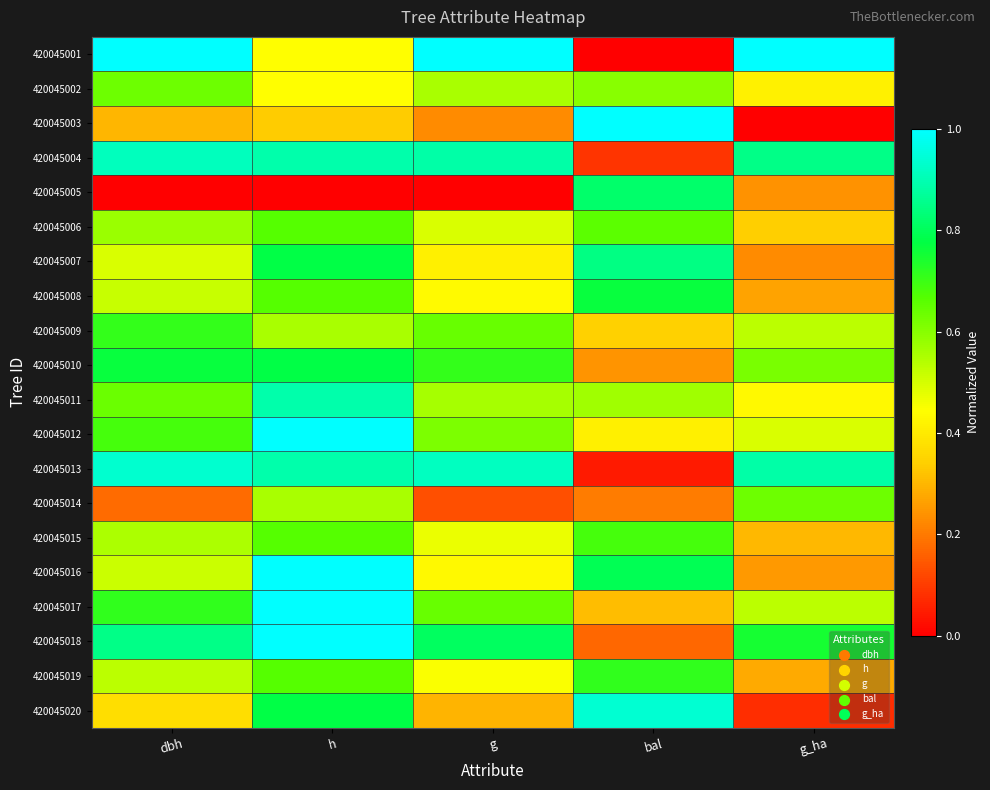

What is the total value across all series at dbh?

11.9